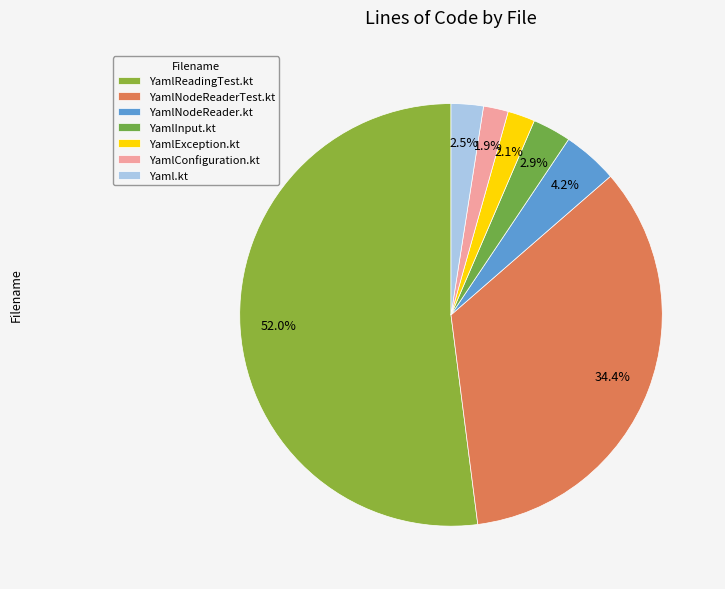

Count the number of slices in the pie.

7